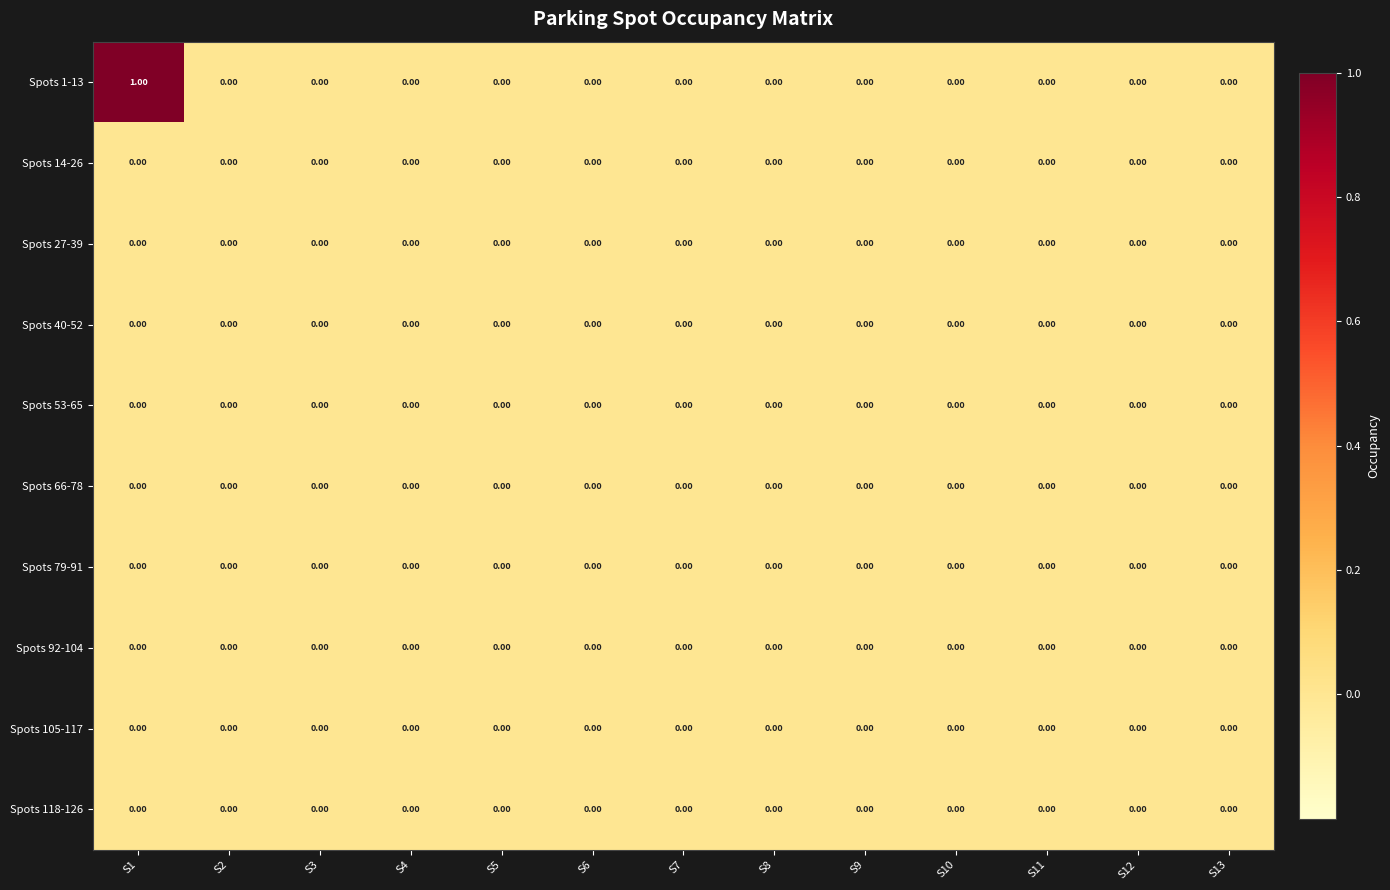

Which series has the largest total across all categories?

Spots 1-13